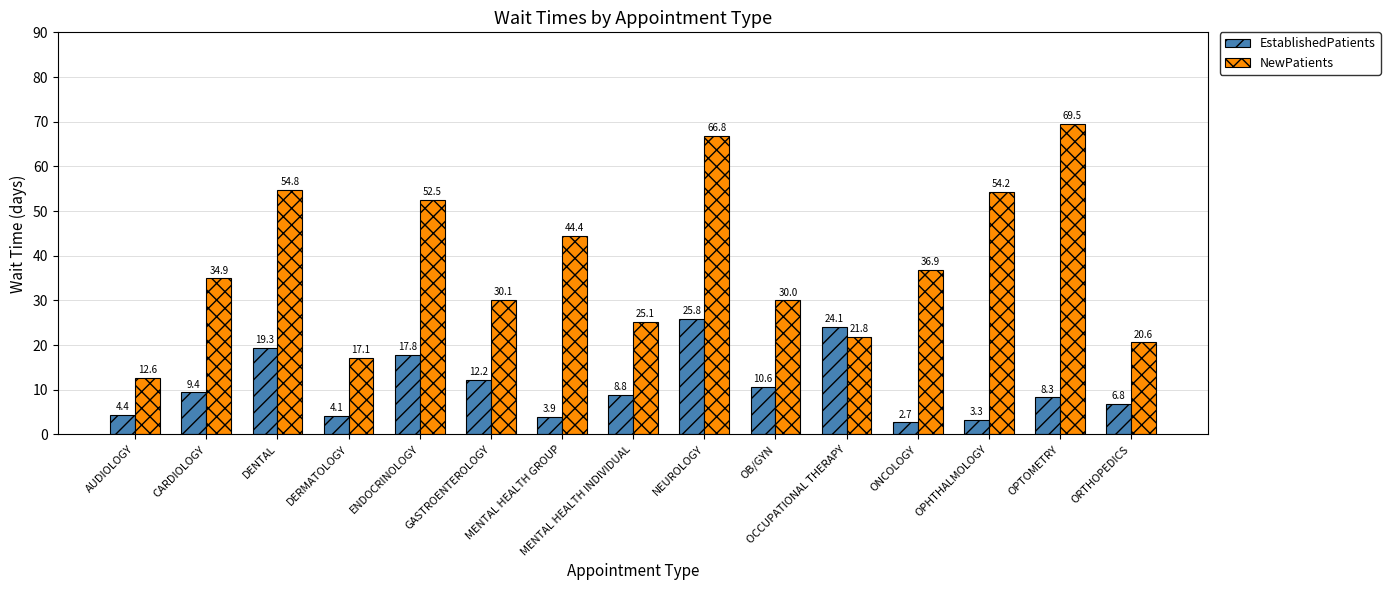

Which series has the largest total across all categories?

NewPatients